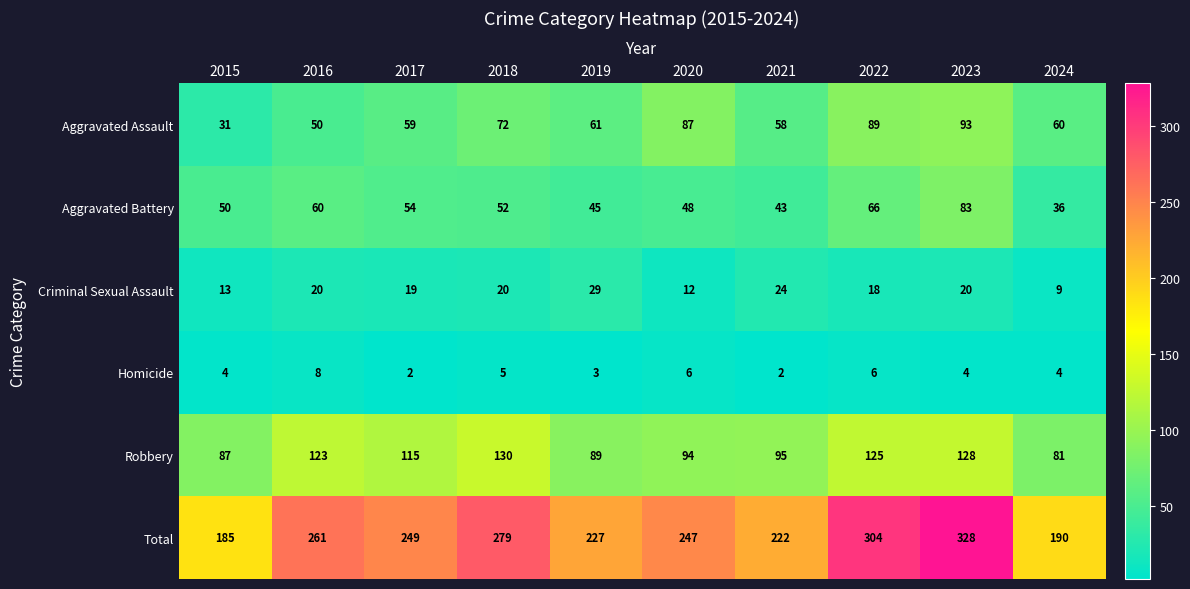

At which label does Robbery reach its peak?

2018